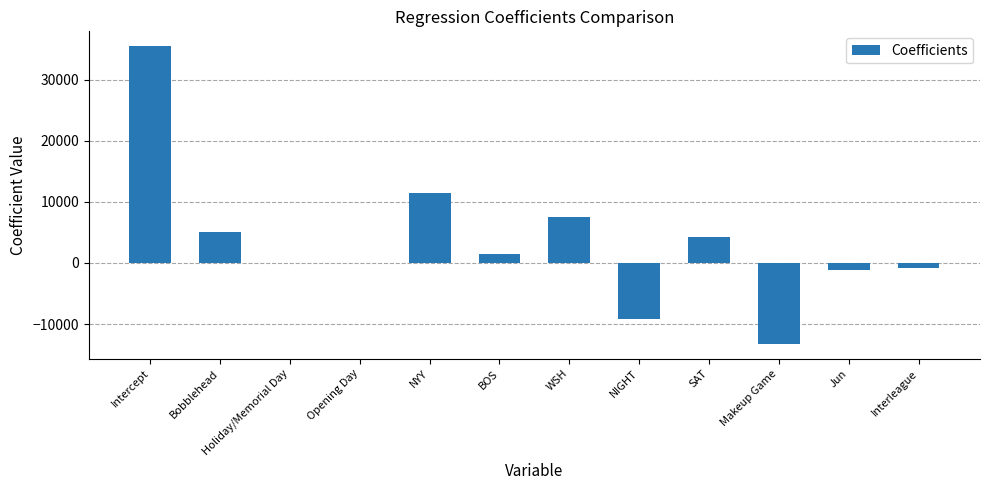

What is the maximum value shown in the chart?

35457.8